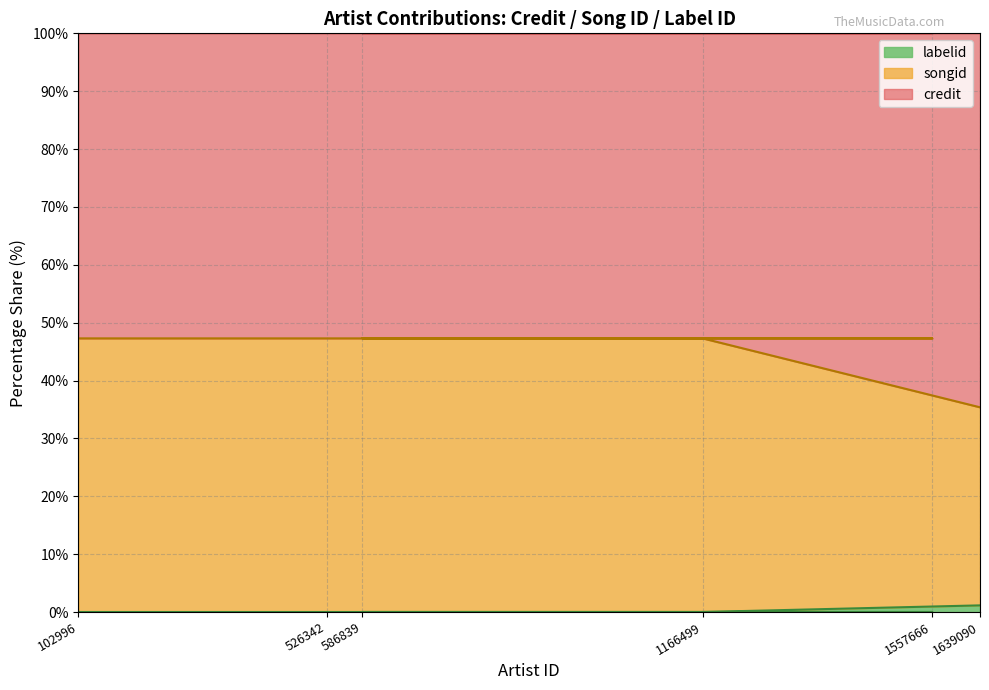

What is the average value of the songid series?

0.2